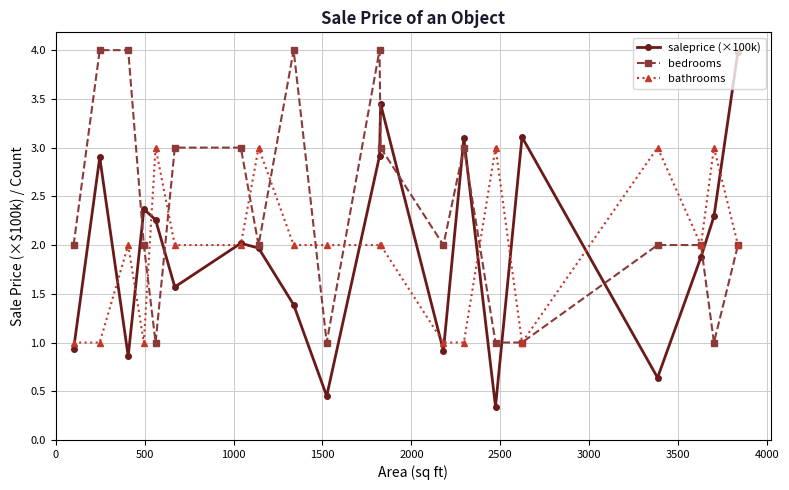

How many categories are shown in the chart?

20